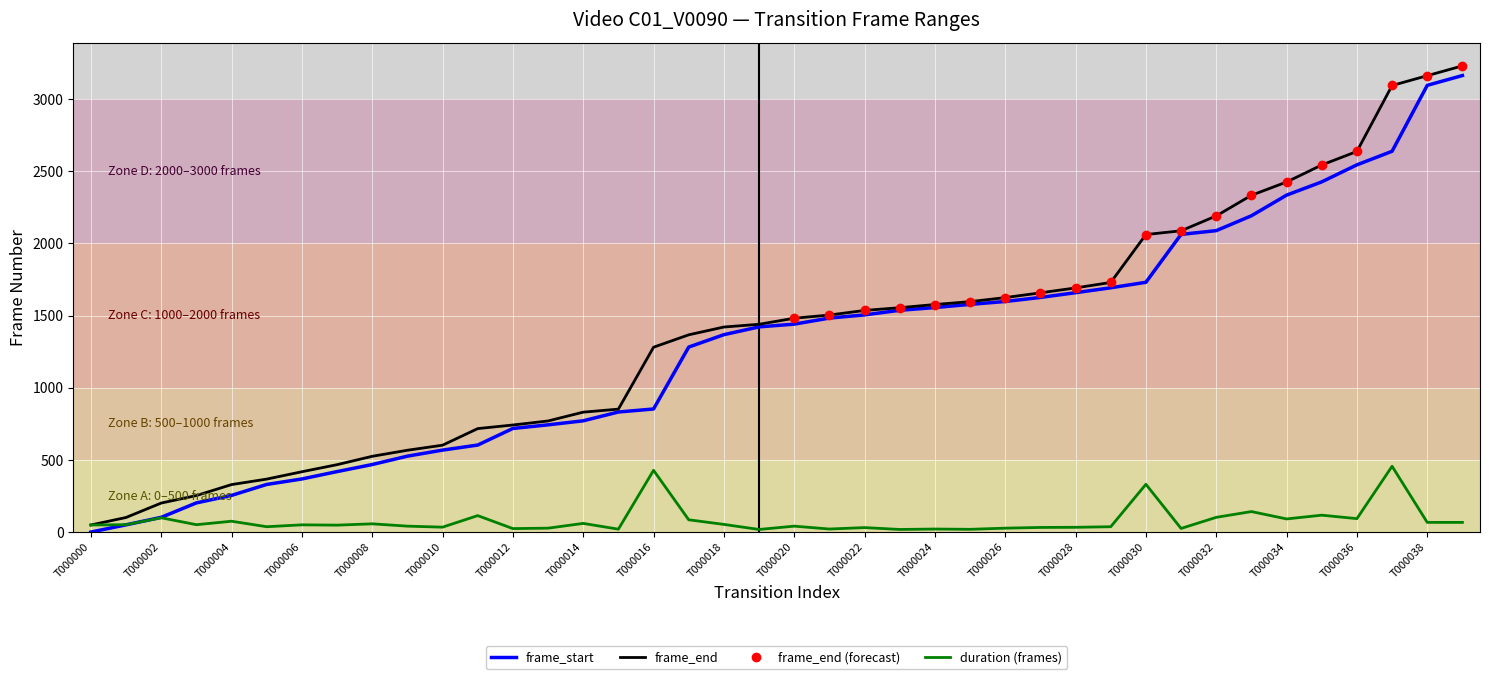

True or false: frame_start has more than 0 points higher than both neighbors.

False